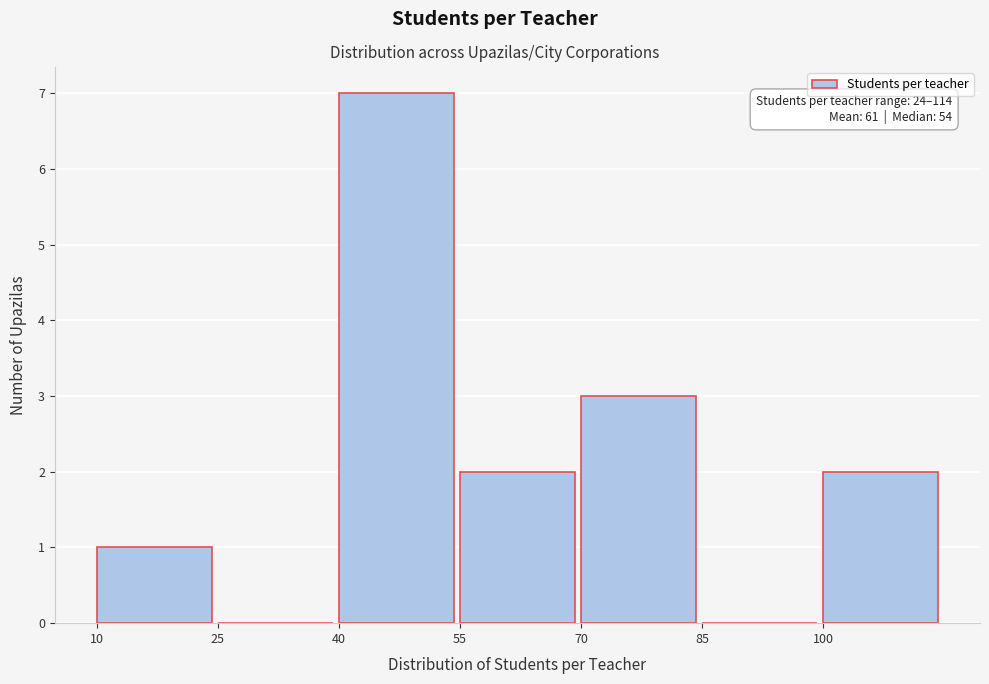

Which range on the x-axis has the tallest bar?

40 to 55